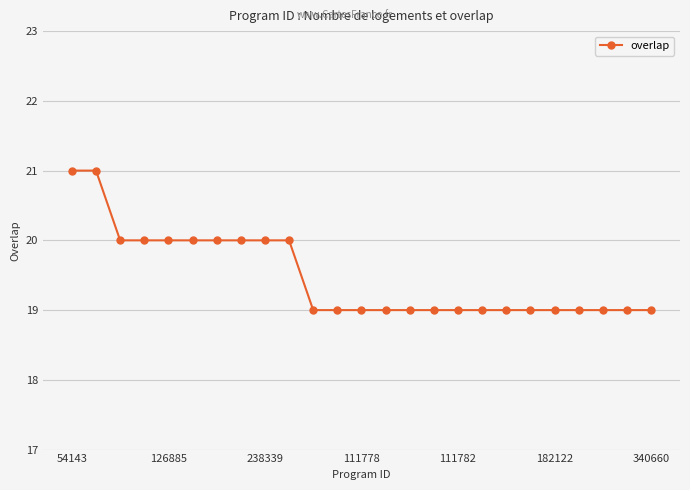

Count the values in the range 19 to 20.

23